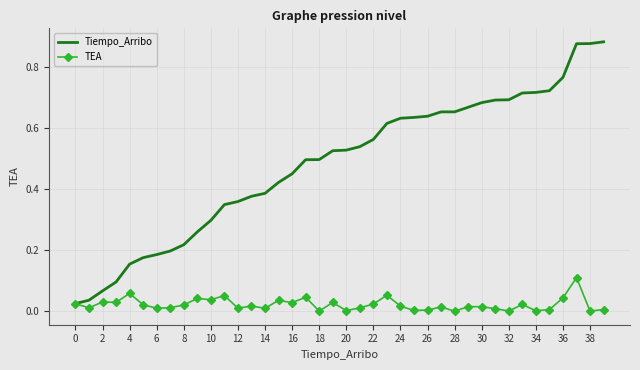

Which series has the largest total across all categories?

Tiempo_Arribo